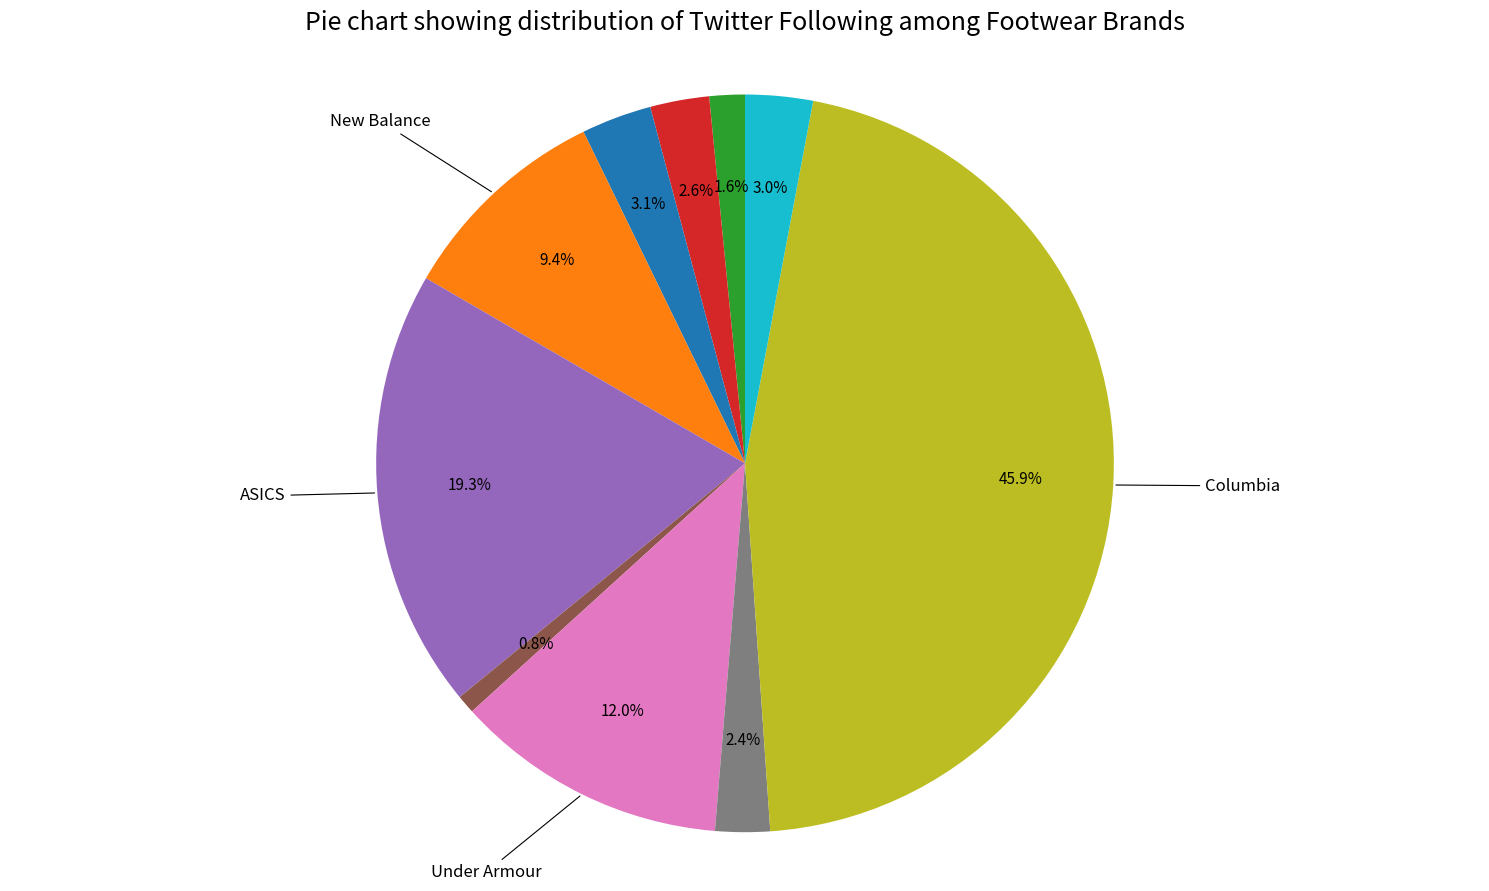

How many segments does this pie chart have?

10